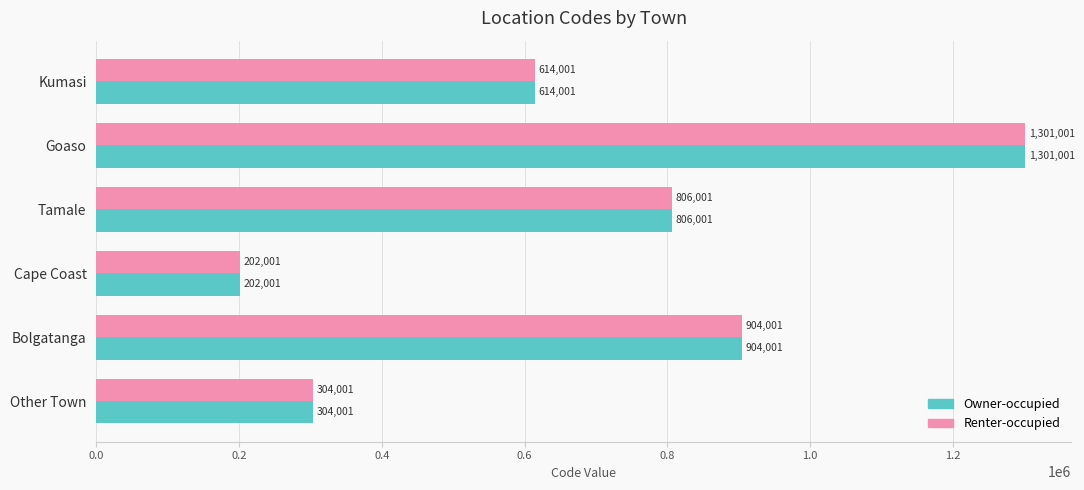

Rank the categories by Renter-occupied value from lowest to highest.

Cape Coast, Other Town, Kumasi, Tamale, Bolgatanga, Goaso